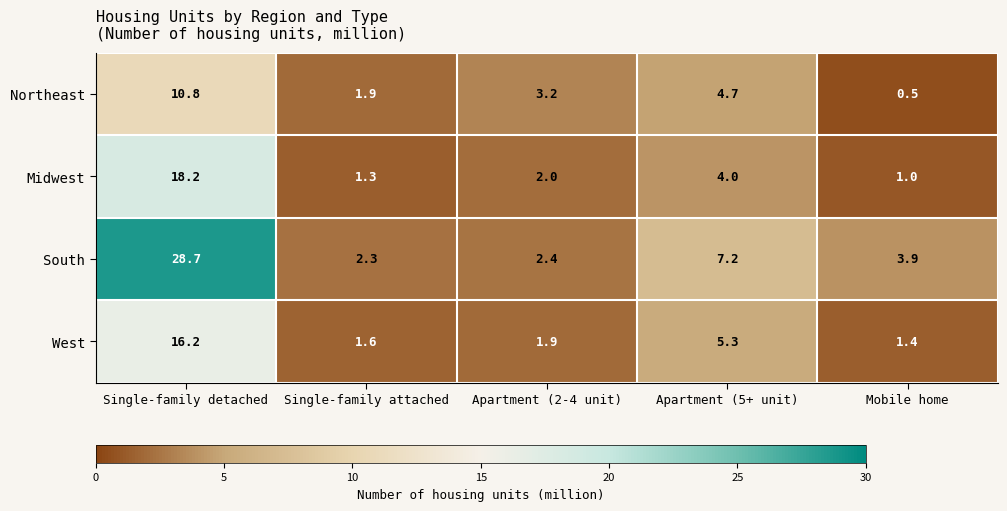

At which label is West closest to 8?

Apartment (5+ unit)